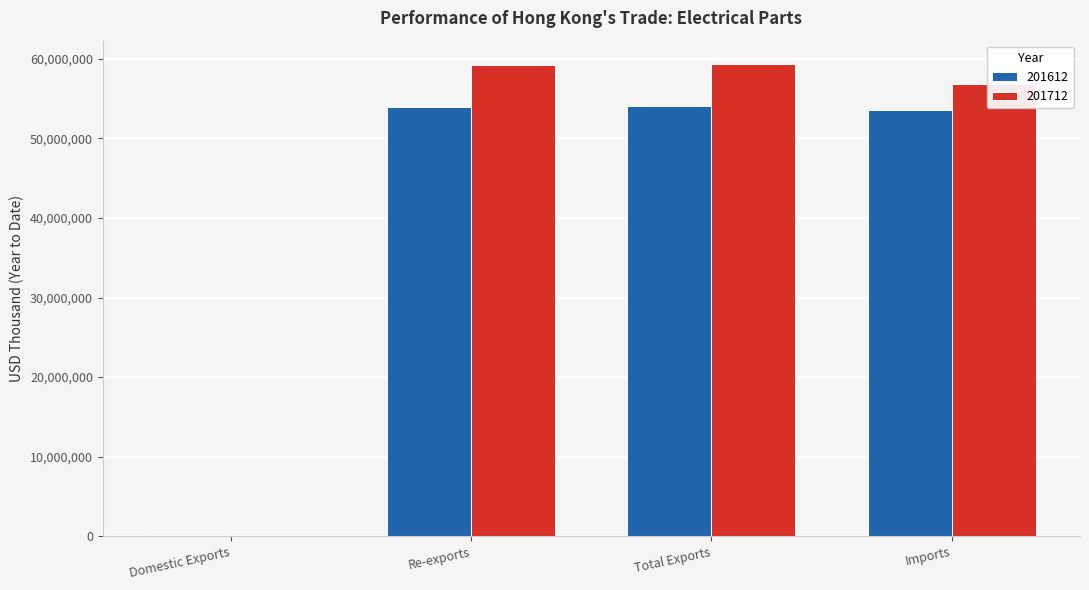

At which label is 201712 closest to 29715573?

Imports